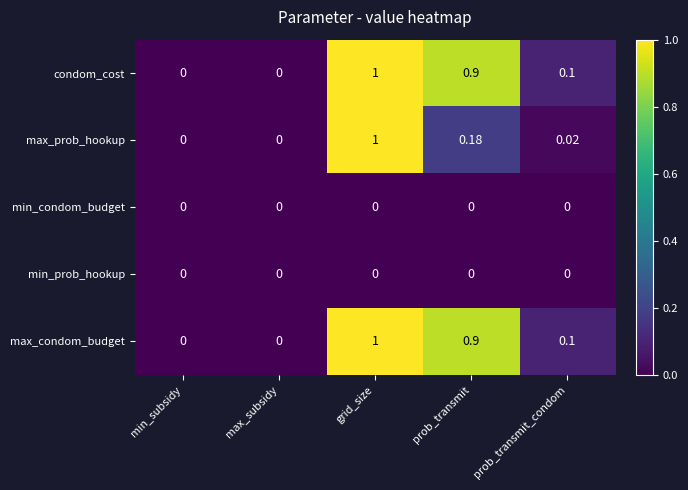

Is the value of max_condom_budget at prob_transmit greater than the value of condom_cost at prob_transmit_condom?

Yes